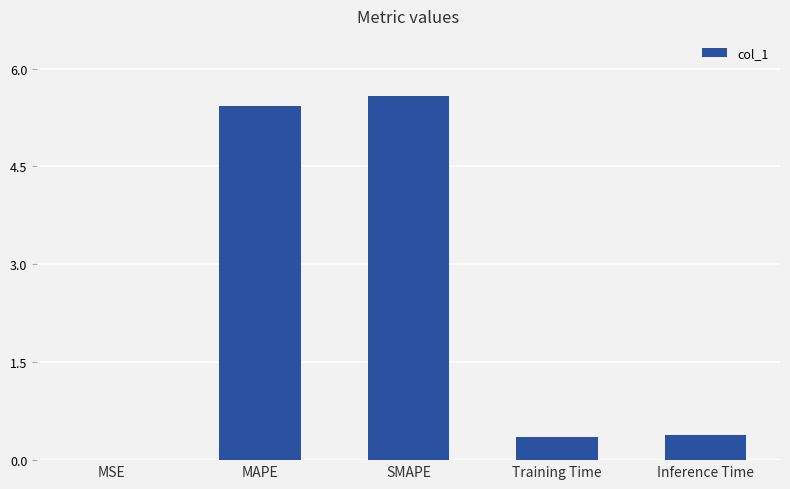

Read the value at Inference Time.

0.4